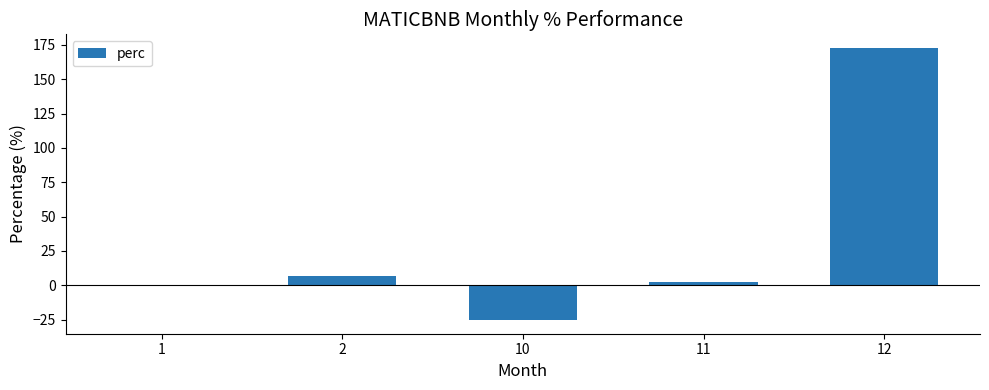

The chart shows a value of 172.7 at 12. True or false?

True